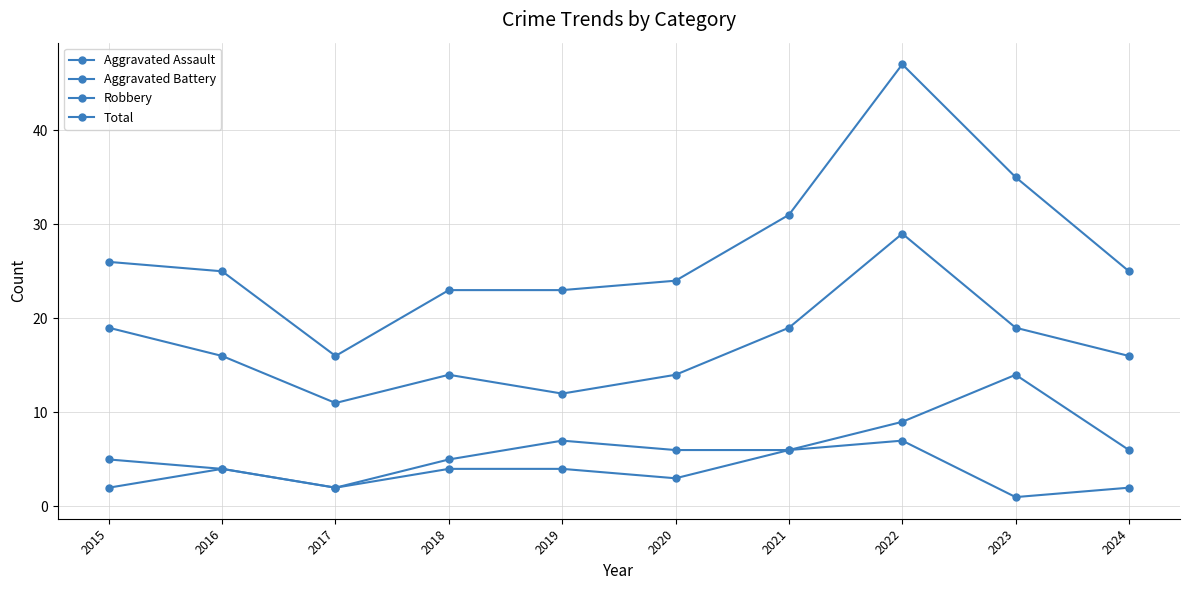

Count the number of data series in this chart.

4